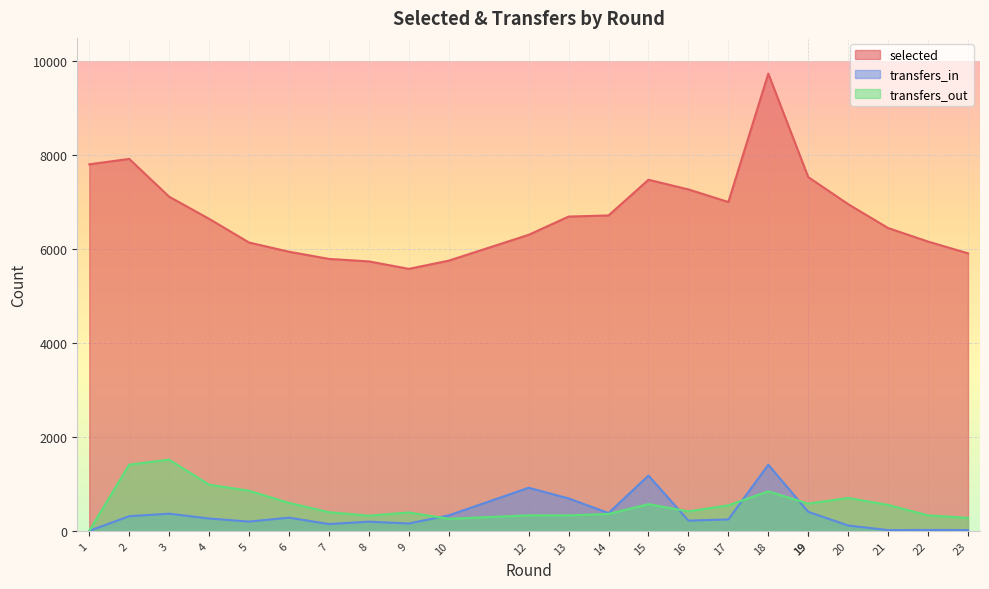

At how many categories does at least one series exceed 3209?

23